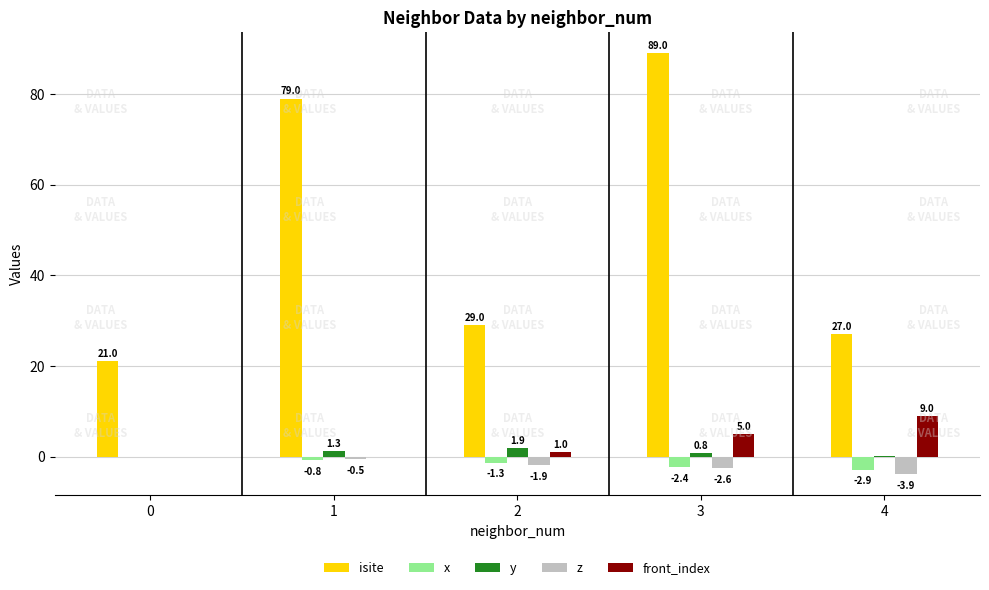

At which label is x closest to -1?

1